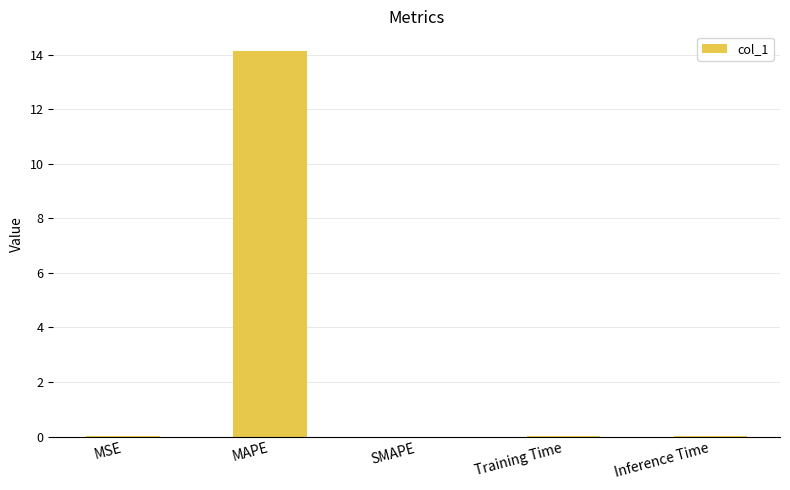

Are the bars horizontal?

No